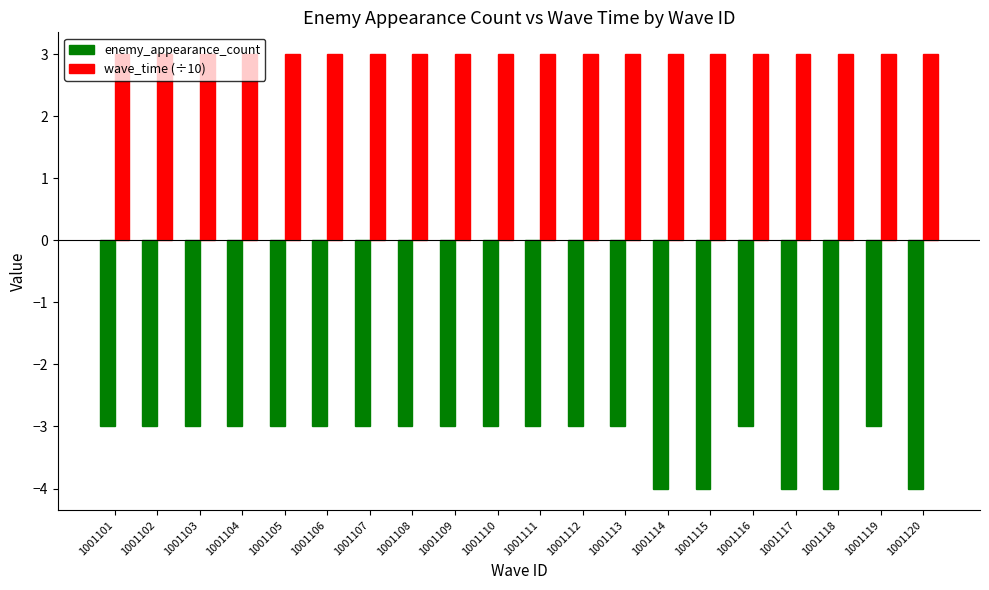

List the series in order of their overall mean, lowest first.

enemy_appearance_count, wave_time (÷10)